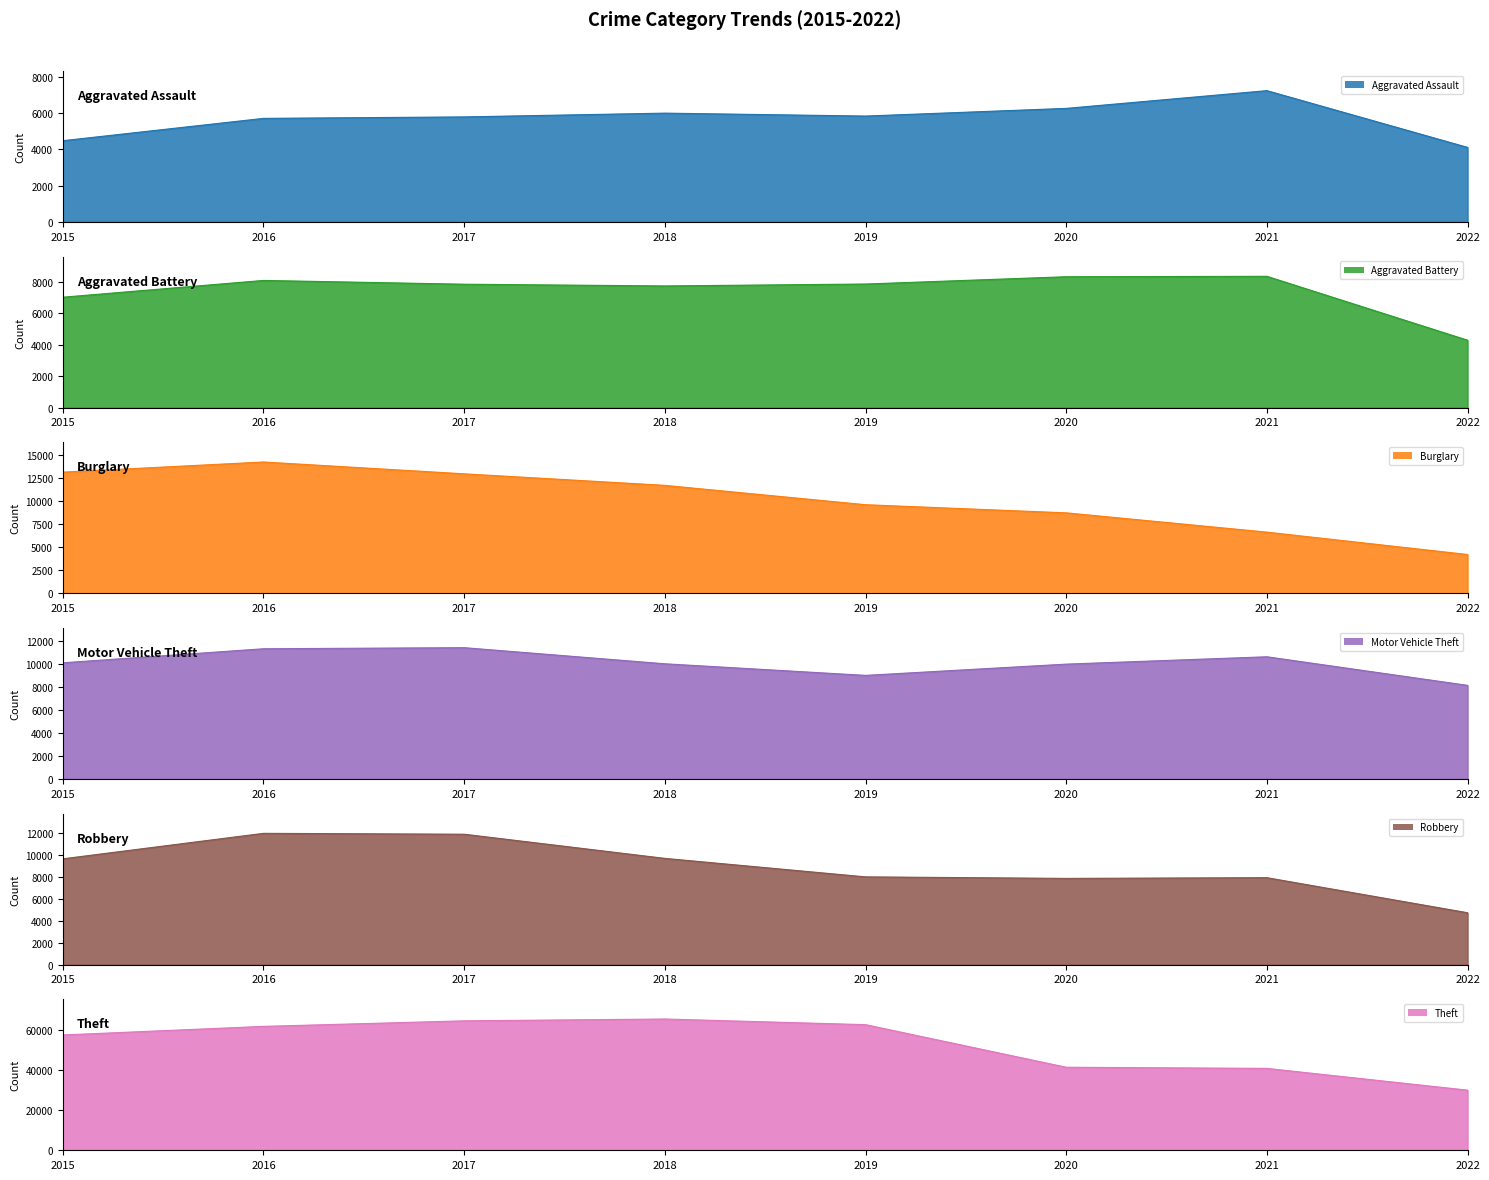

The value of Motor Vehicle Theft at 2021 is 10591. True or false?

True